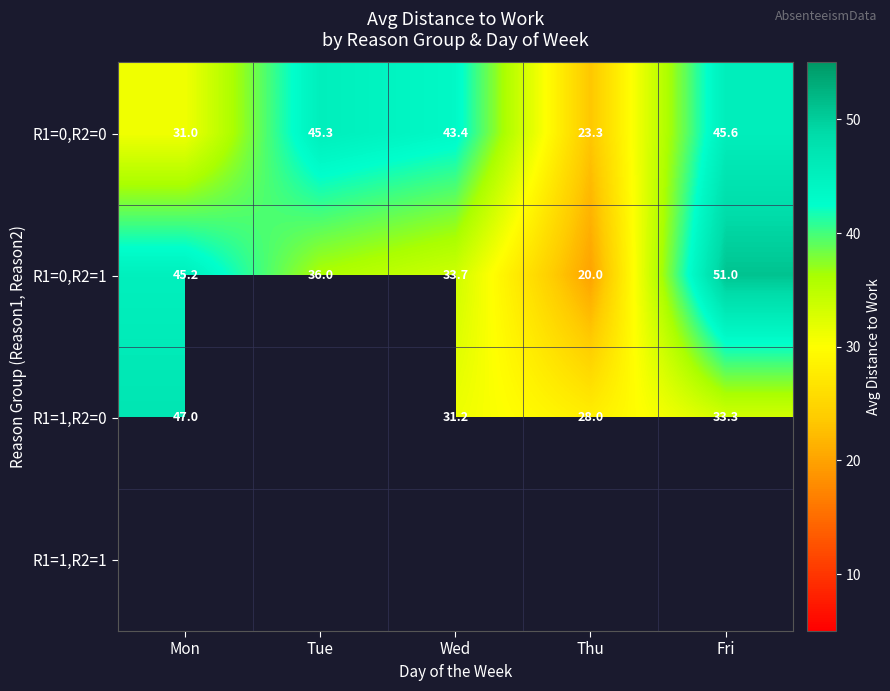

What is the highest value of the R1=0,R2=0 series?

45.6